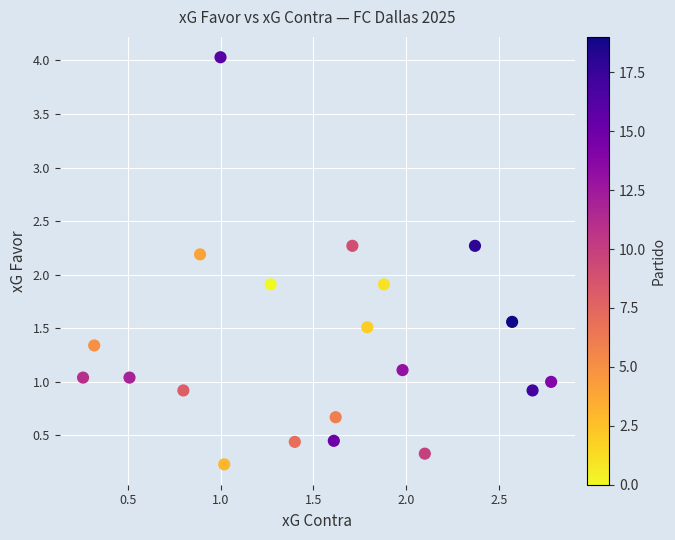

What is the range of X values (max minus min)?

2.5